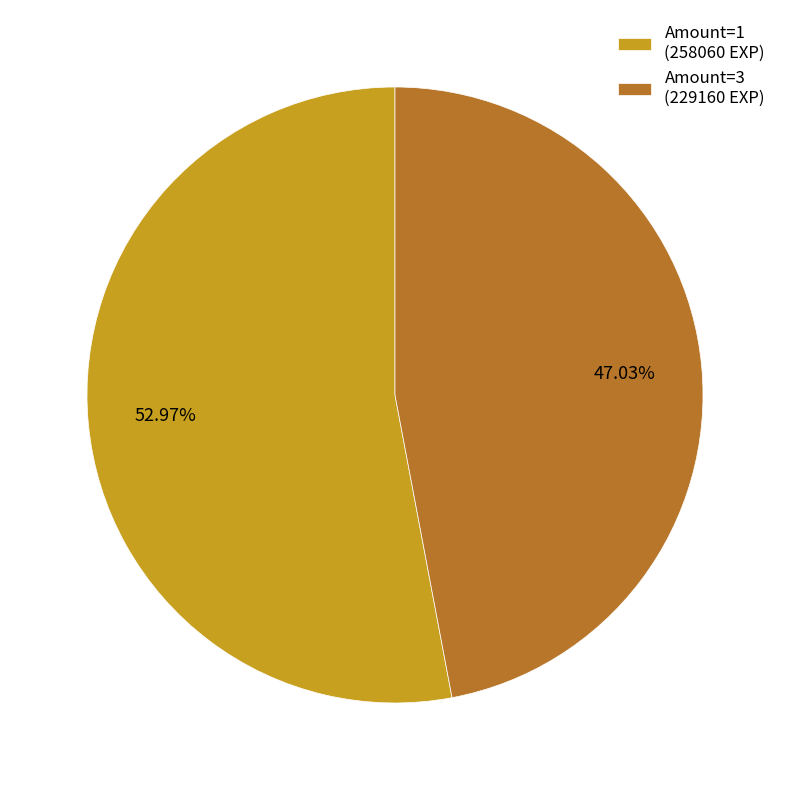

Does Amount=1 (258060 EXP) account for over 50% of the chart?

Yes